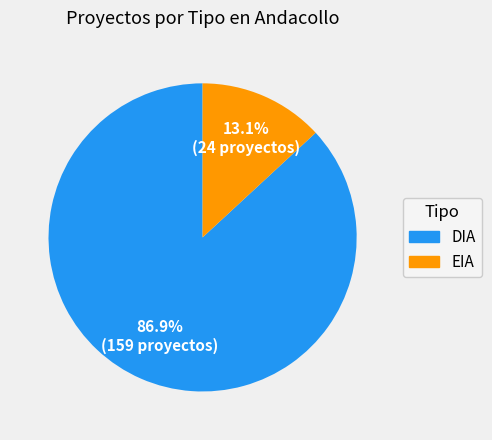

To the nearest percent, what percentage of the pie is DIA?

87%